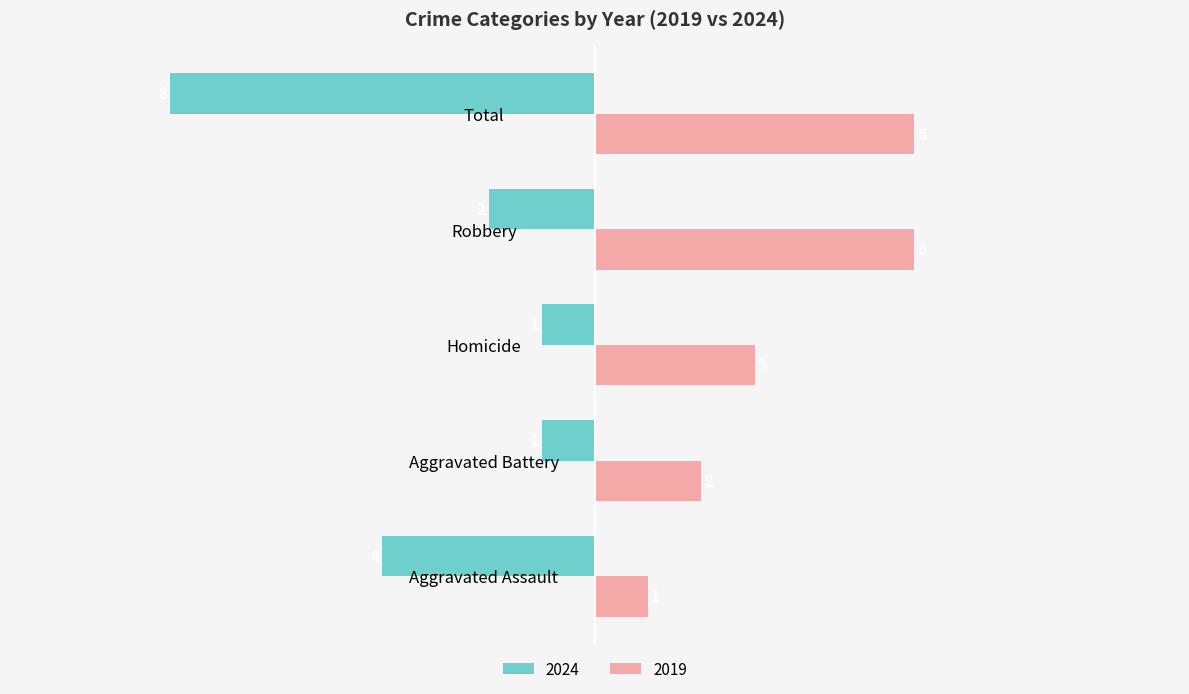

Is it true that 2019 equals 6 at Robbery?

True